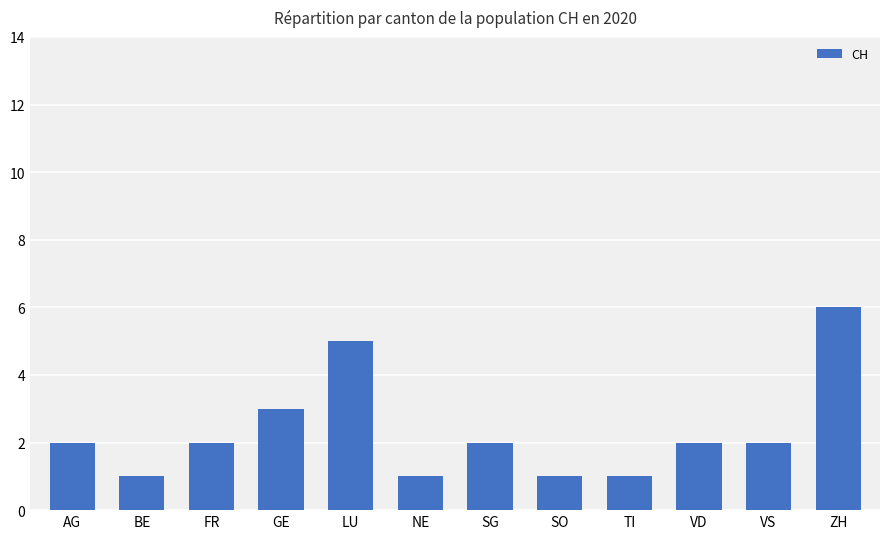

Reading left to right, what are all the values shown in this chart?

AG=2	BE=1	FR=2	GE=3	LU=5	NE=1	SG=2	SO=1	TI=1	VD=2	VS=2	ZH=6